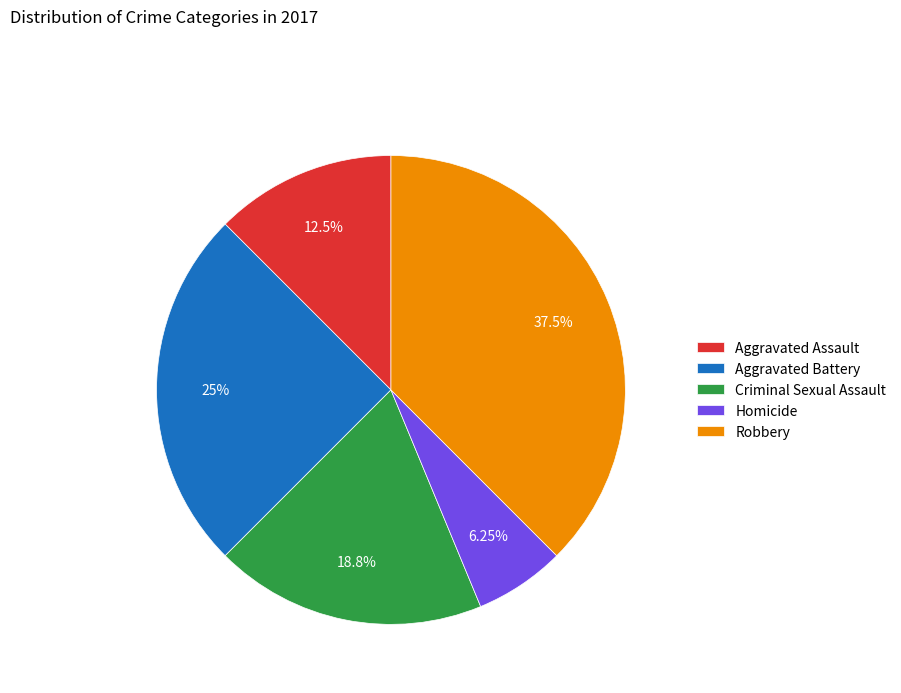

Does Homicide represent more than half of the total?

No